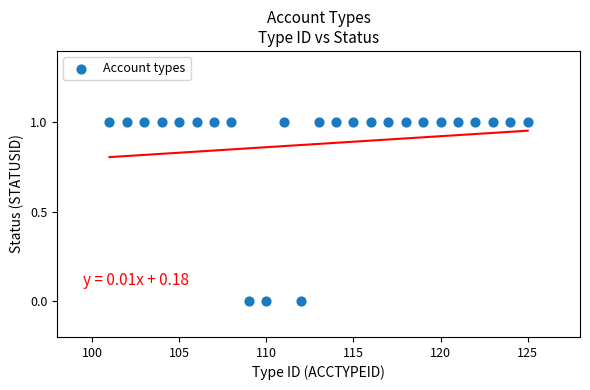

What is the range of X values (max minus min)?

24